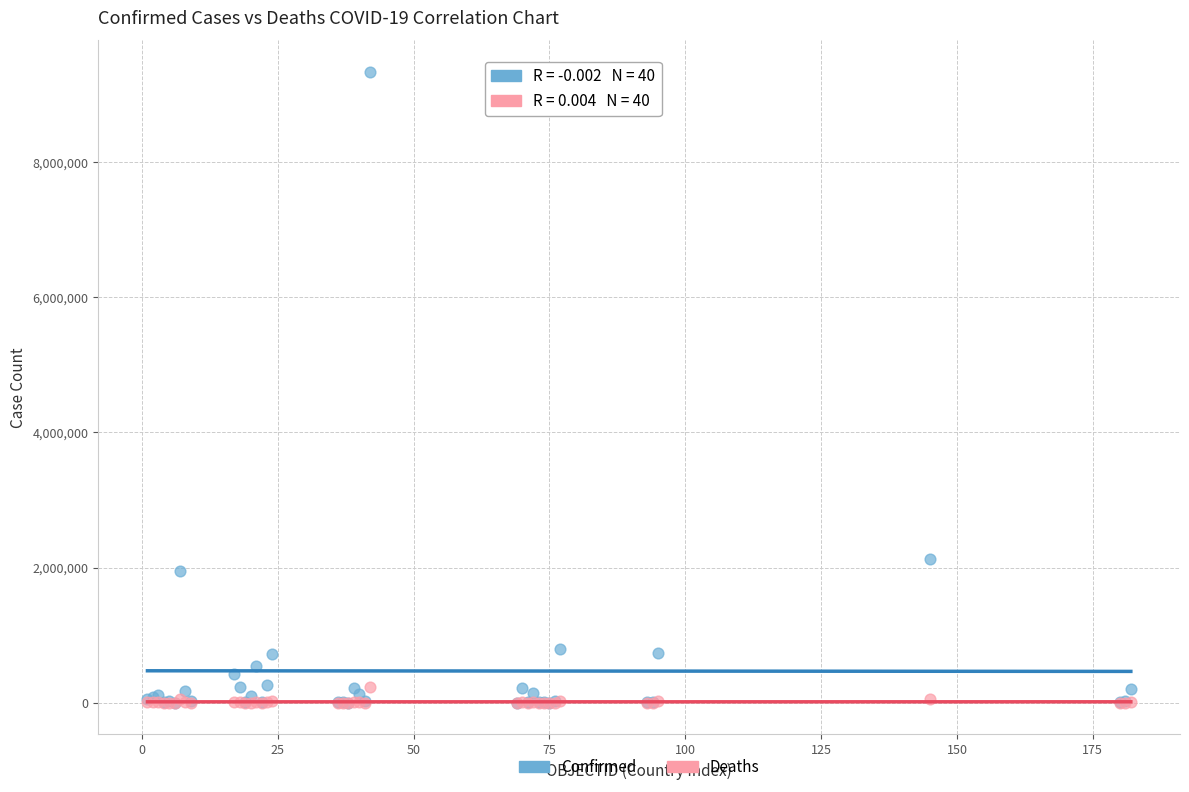

Across all series, what Y value is closest to 4669710?

2125622